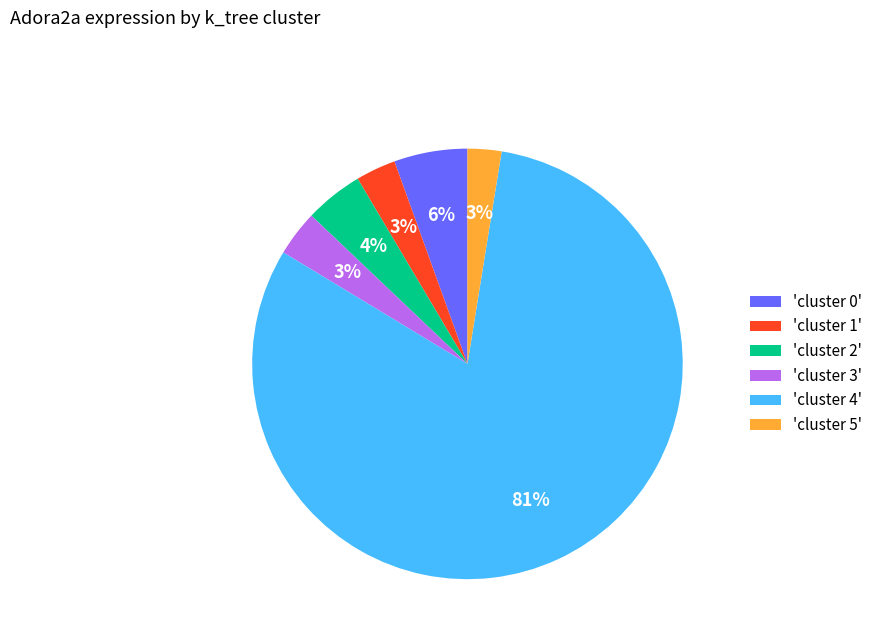

What is the majority slice?

'cluster 4'